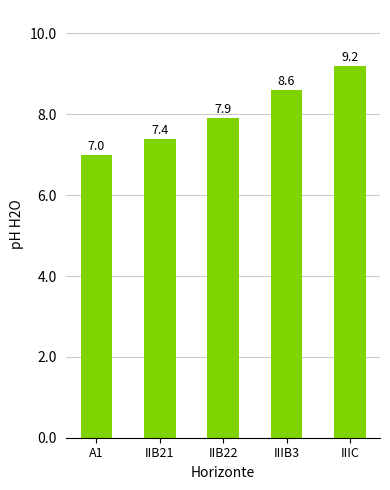

What is the sum of the values at IIB22 and IIB21?

15.3